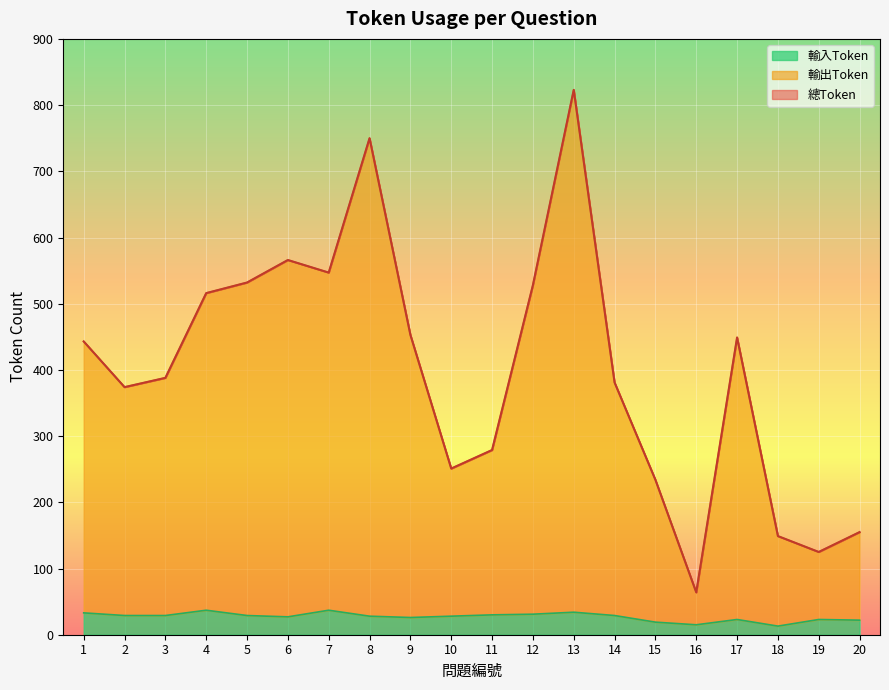

What is the total value across all series at 4?

516